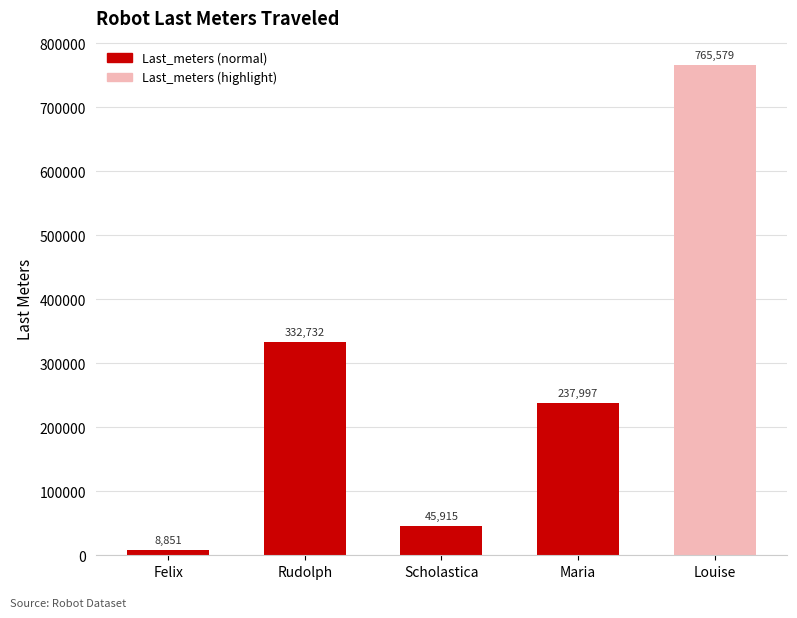

How many bars are there in total?

5